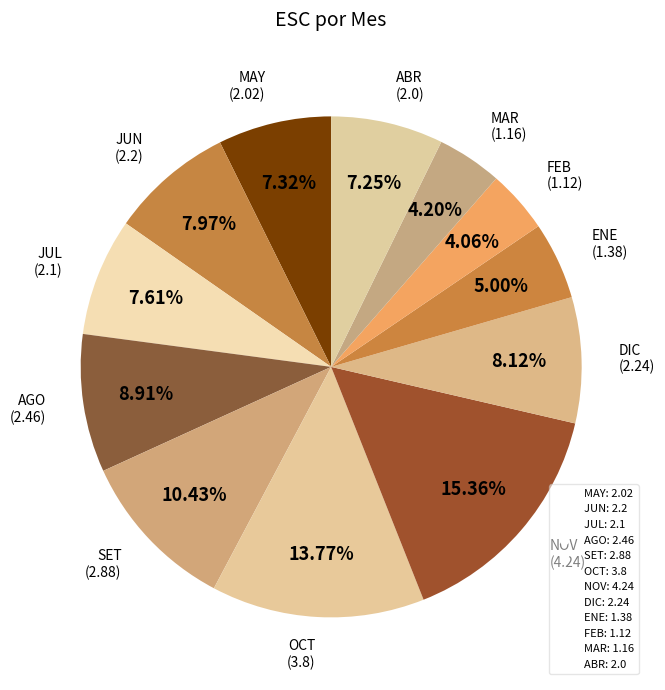

What percentage is the JUL slice, to the nearest percent?

8%